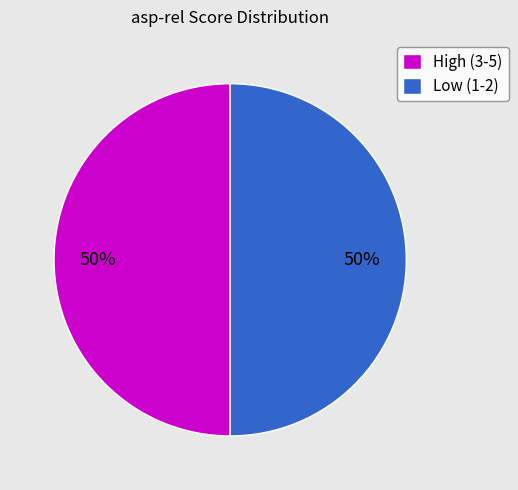

Is it true that High (3-5) is 50% of the pie?

True